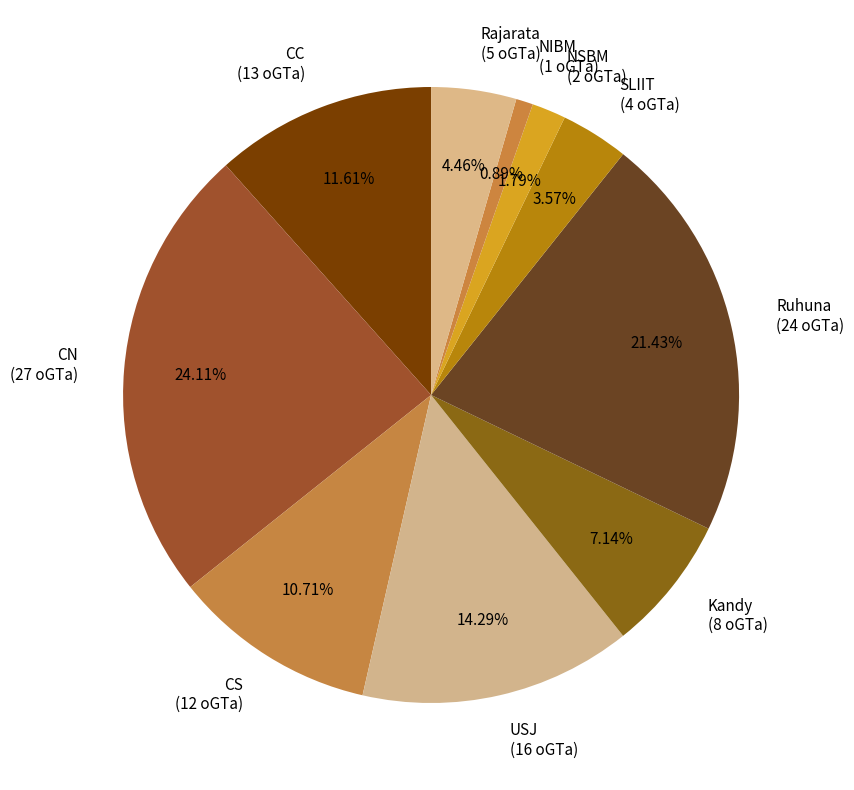

Does USJ represent more than half of the total?

No